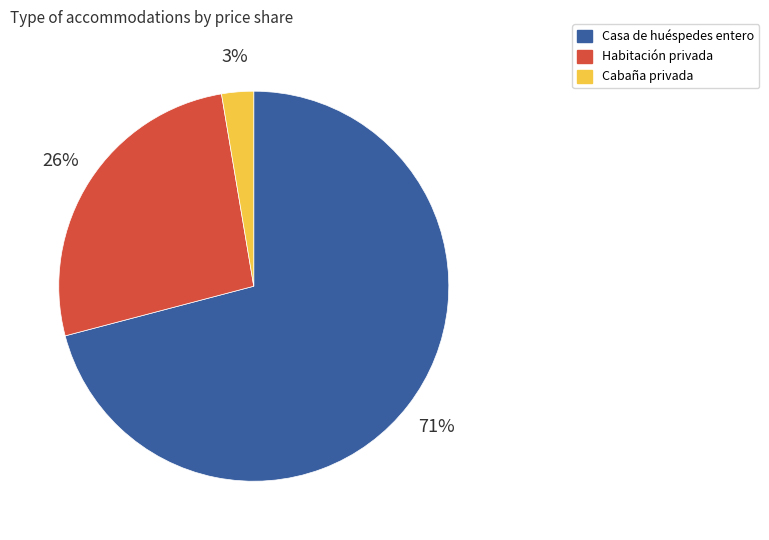

Is the sum of Casa de huéspedes entero and Habitación privada greater than half?

Yes